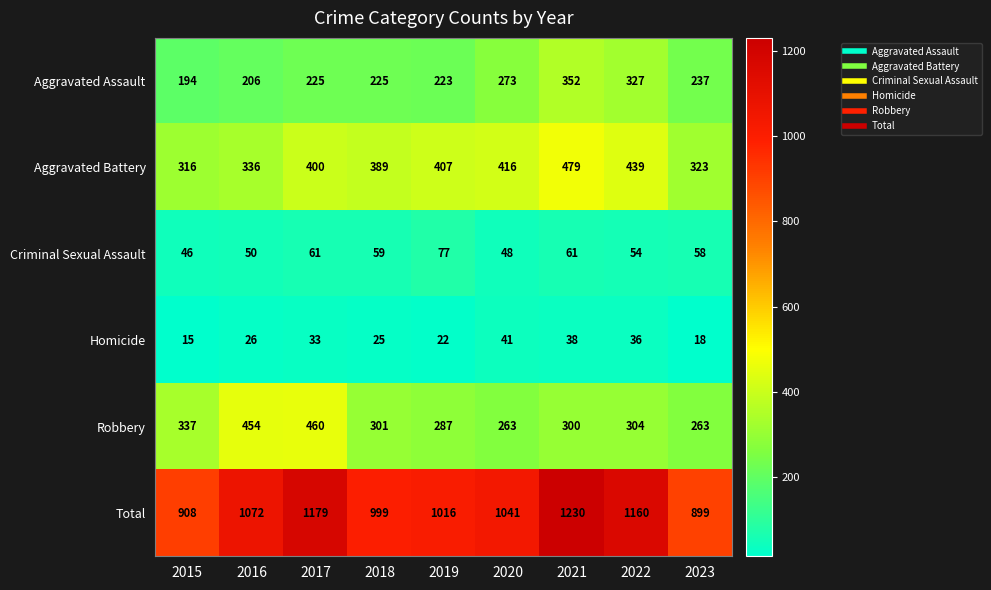

At 2017, list the series in order from largest to smallest.

Total, Robbery, Aggravated Battery, Aggravated Assault, Criminal Sexual Assault, Homicide